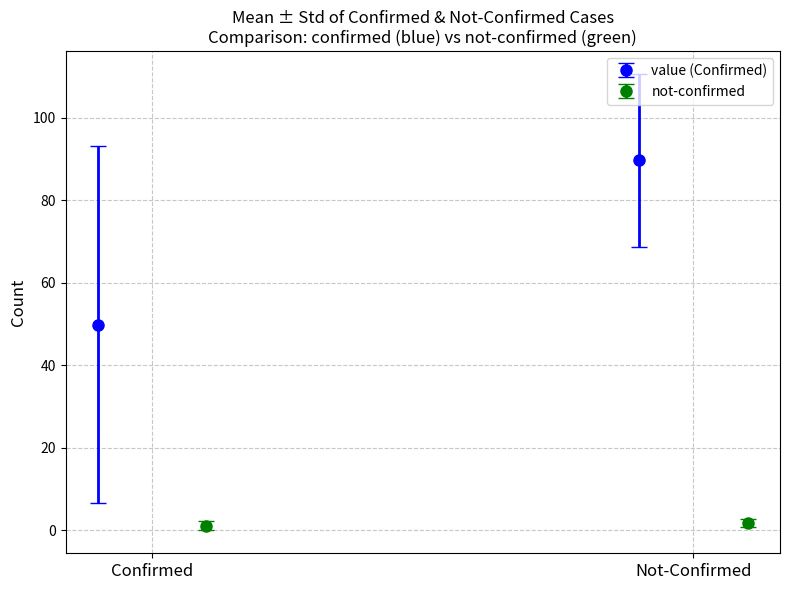

What is the average value of the not-confirmed series?

1